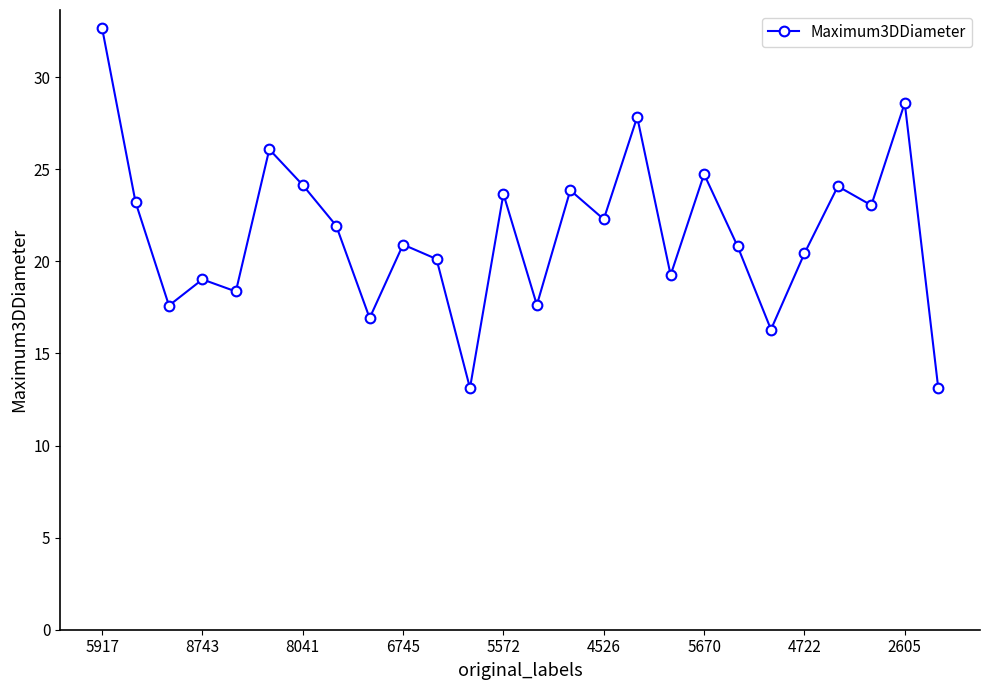

What is the difference between the second highest and second lowest values?

15.5